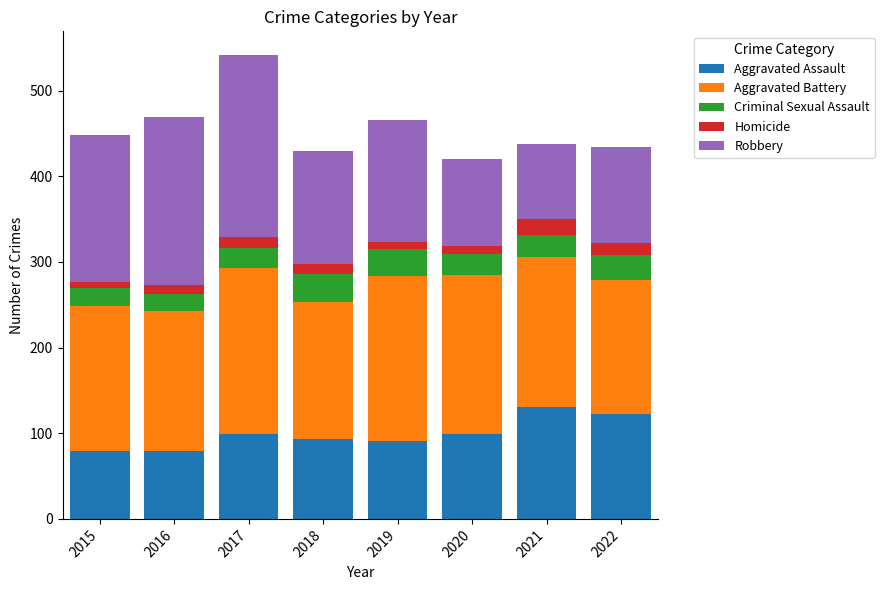

The value of Aggravated Assault at 2016 is 79. True or false?

True